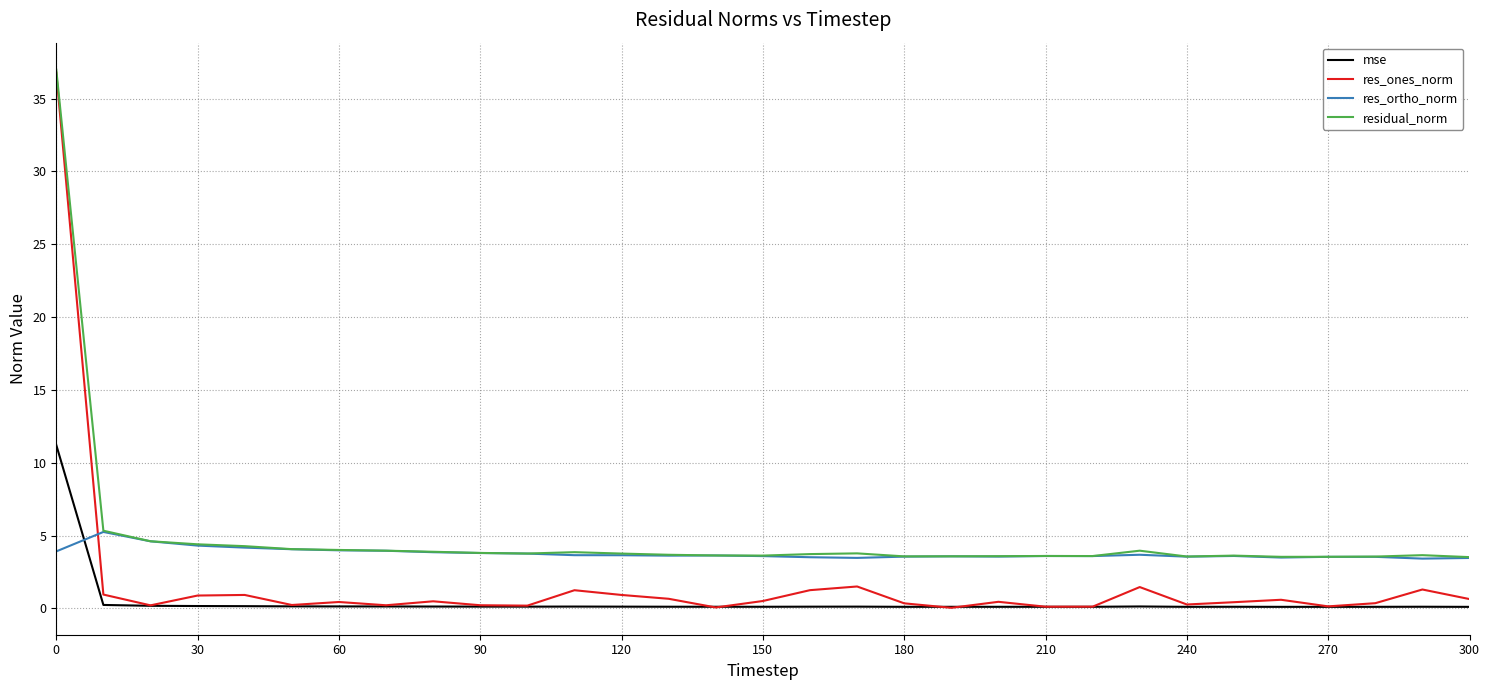

What is the greatest value displayed?

37.0